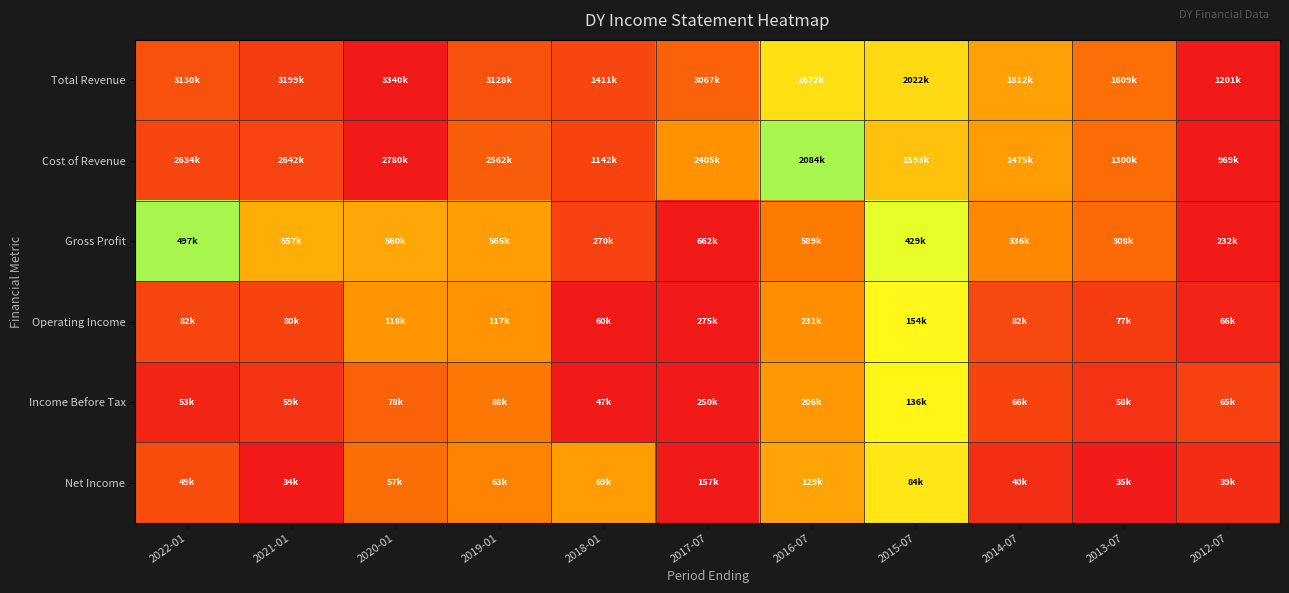

Reading left to right, what are all the values shown in this chart?

Total Revenue: 2022-01=0.9	2021-01=0.9	2020-01=1.0	2019-01=0.9	2018-01=0.1	2017-07=0.9	2016-07=0.7	2015-07=0.4	2014-07=0.3	2013-07=0.2	2012-07=0.0
Cost of Revenue: 2022-01=0.9	2021-01=0.9	2020-01=1.0	2019-01=0.9	2018-01=0.1	2017-07=0.8	2016-07=0.6	2015-07=0.3	2014-07=0.3	2013-07=0.2	2012-07=0.0
Gross Profit: 2022-01=0.6	2021-01=0.8	2020-01=0.8	2019-01=0.8	2018-01=0.1	2017-07=1.0	2016-07=0.8	2015-07=0.5	2014-07=0.2	2013-07=0.2	2012-07=0.0
Operating Income: 2022-01=0.1	2021-01=0.1	2020-01=0.3	2019-01=0.3	2018-01=0.0	2017-07=1.0	2016-07=0.8	2015-07=0.4	2014-07=0.1	2013-07=0.1	2012-07=0.0
Income Before Tax: 2022-01=0.0	2021-01=0.1	2020-01=0.2	2019-01=0.2	2018-01=0.0	2017-07=1.0	2016-07=0.8	2015-07=0.4	2014-07=0.1	2013-07=0.1	2012-07=0.1
Net Income: 2022-01=0.1	2021-01=0.0	2020-01=0.2	2019-01=0.2	2018-01=0.3	2017-07=1.0	2016-07=0.8	2015-07=0.4	2014-07=0.0	2013-07=0.0	2012-07=0.0